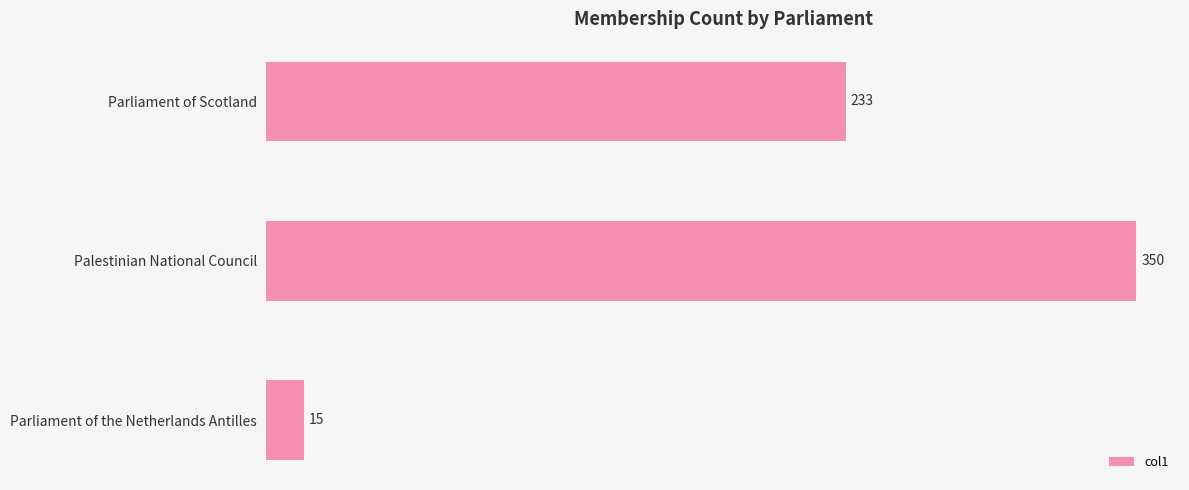

Reading bottom to top, extract all data points from this chart.

Parliament of the Netherlands Antilles=15	Palestinian National Council=350	Parliament of Scotland=233